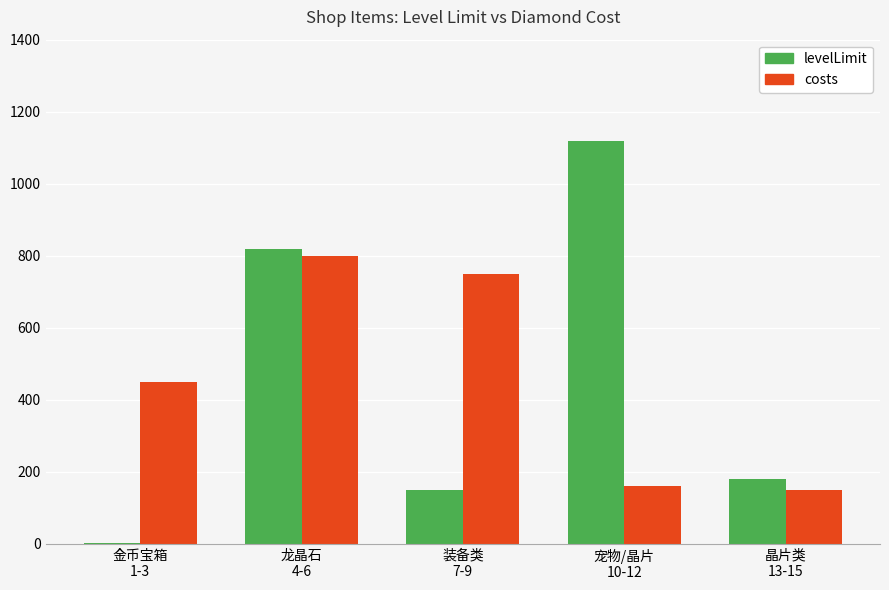

Are the bars grouped side by side (vs. stacked)?

Yes